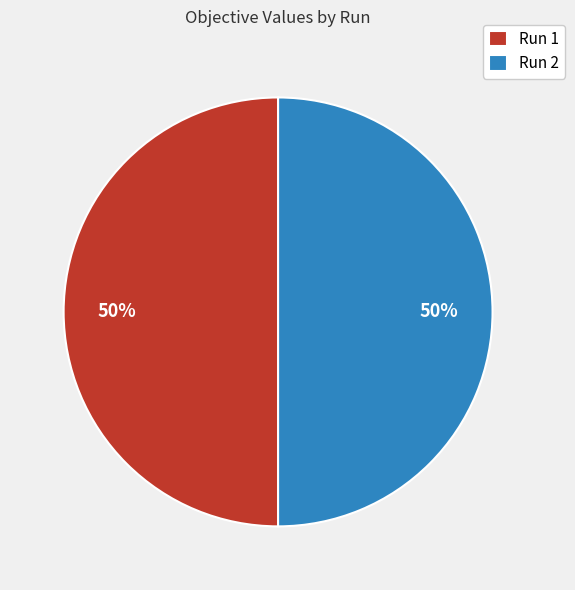

To the nearest percent, what portion does Run 1 represent?

50%